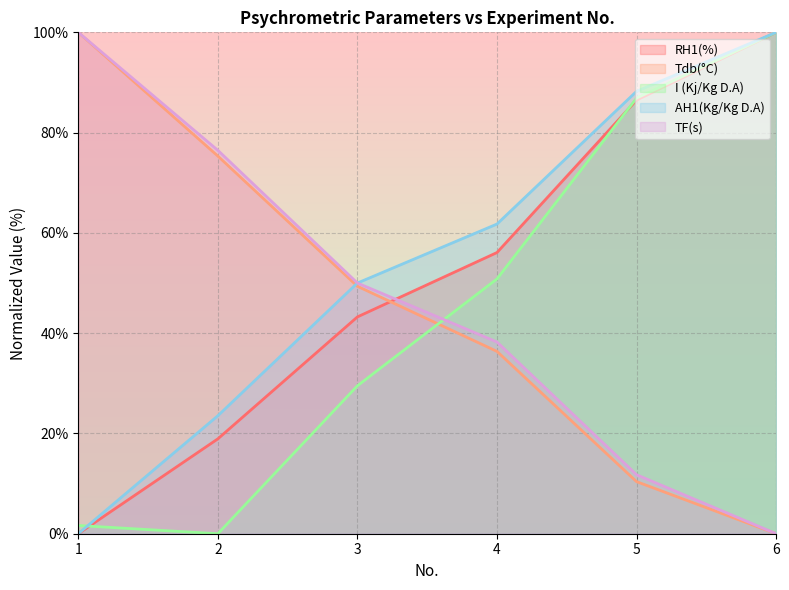

Count the number of categories in the chart.

6